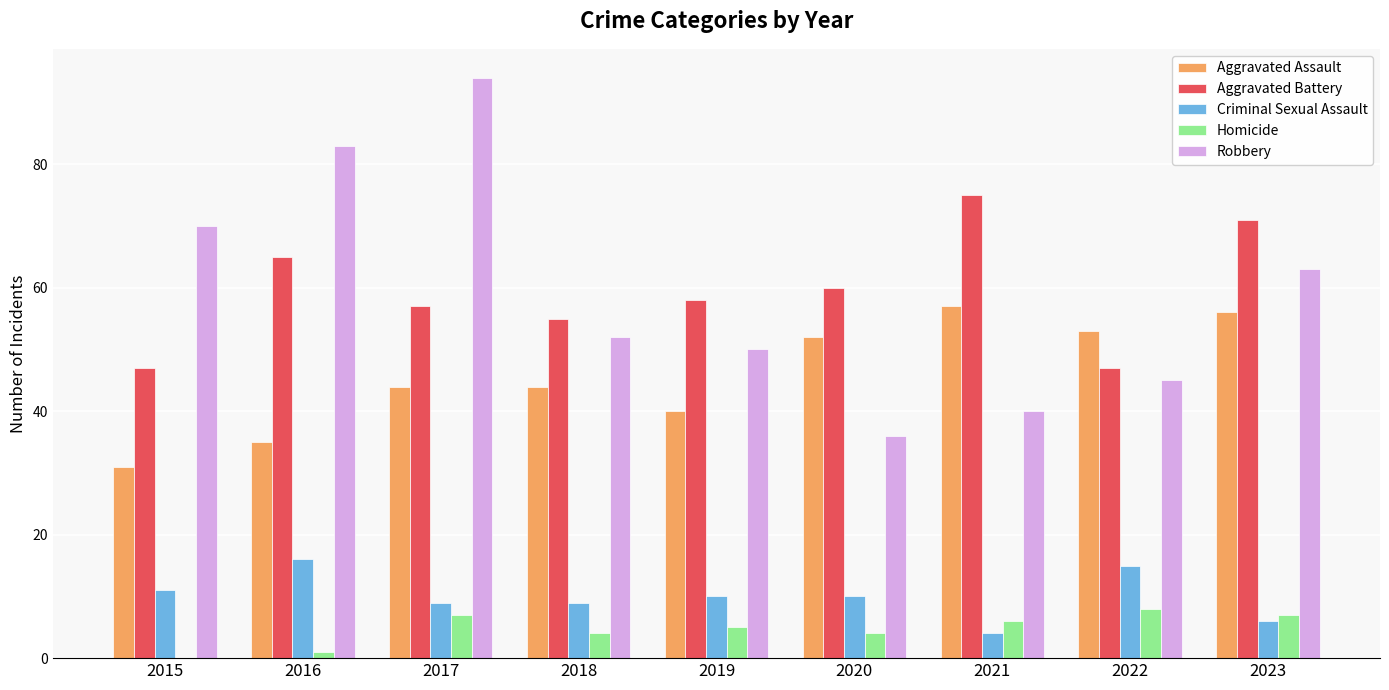

Reading right to left, transcribe all the data shown in this chart.

Aggravated Assault: 56	53	57	52	40	44	44	35	31
Aggravated Battery: 71	47	75	60	58	55	57	65	47
Criminal Sexual Assault: 6	15	4	10	10	9	9	16	11
Homicide: 7	8	6	4	5	4	7	1	0
Robbery: 63	45	40	36	50	52	94	83	70